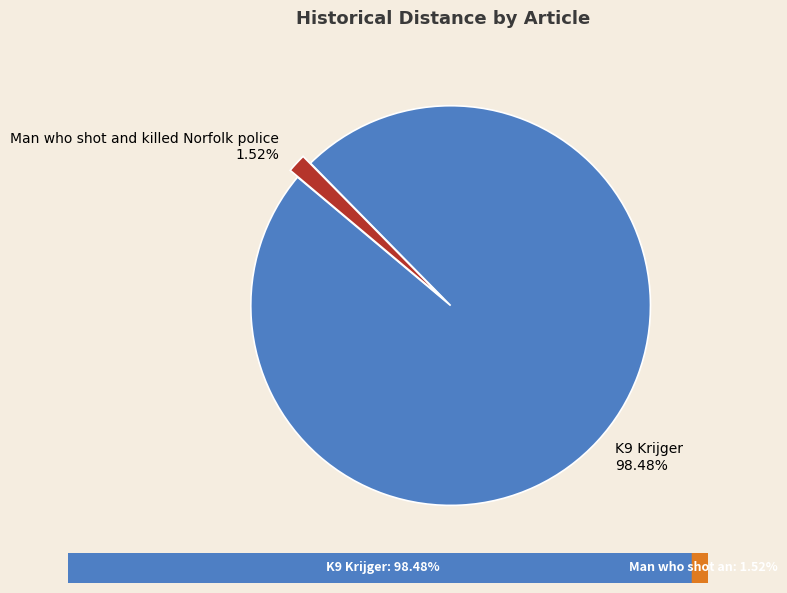

Does K9 Krijger account for over 50% of the chart?

Yes